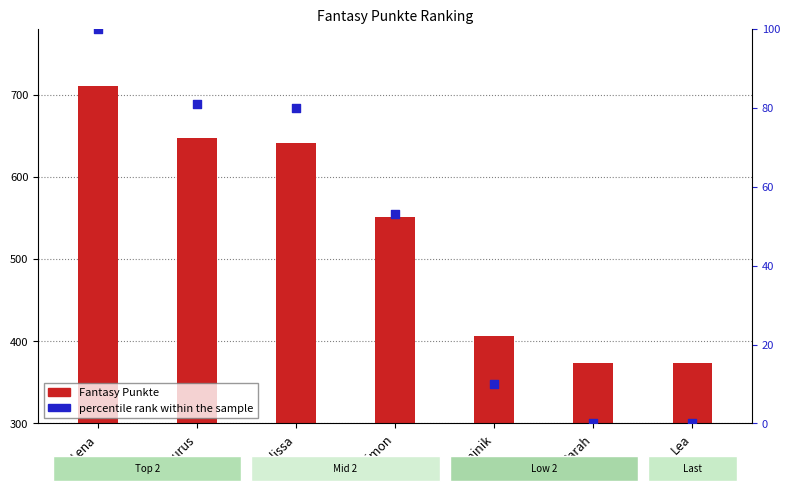

Which series reaches the minimum Y coordinate?

percentile rank within the sample